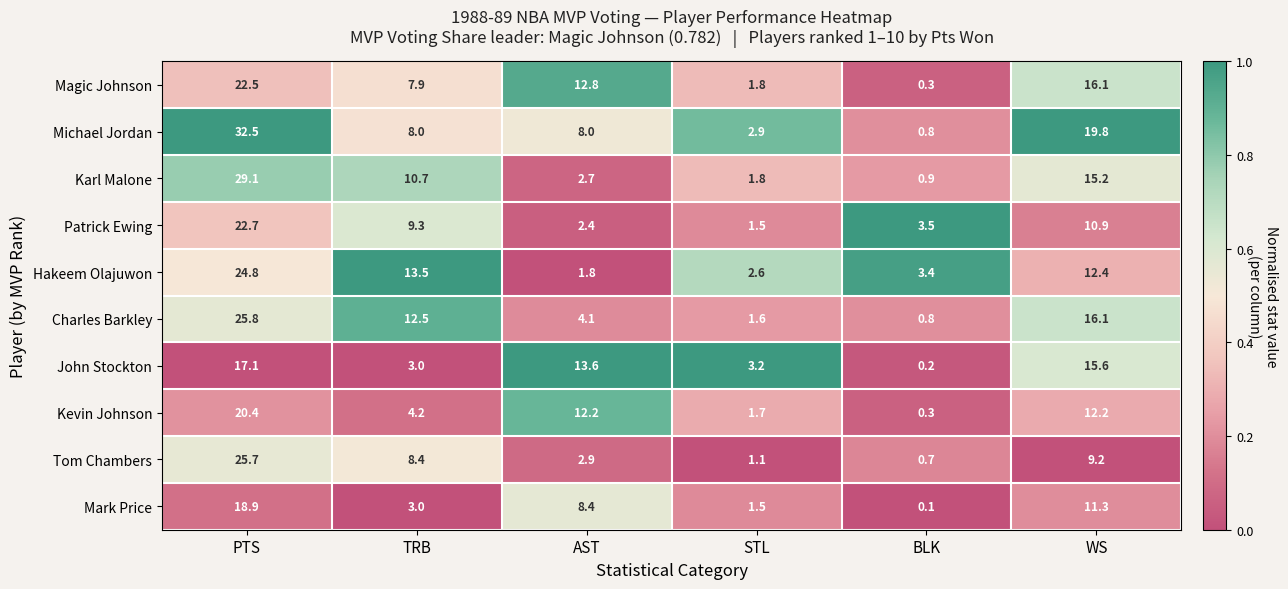

What is the difference between the highest and lowest values at AST?

11.8